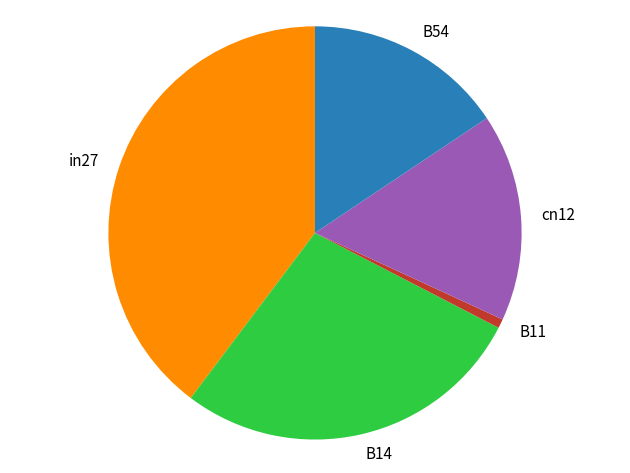

Is there any slice that represents more than half of the pie?

No